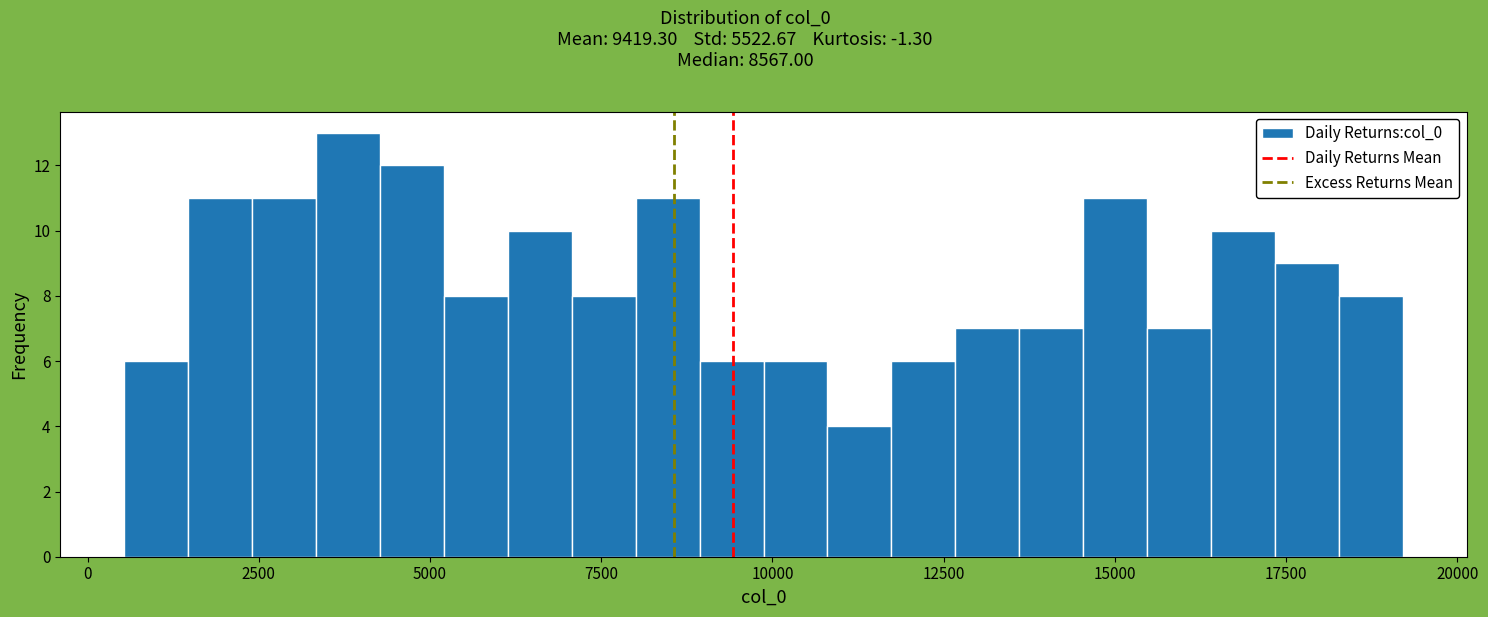

Read against the x-axis, roughly where is the centre of the tallest bar?

4000